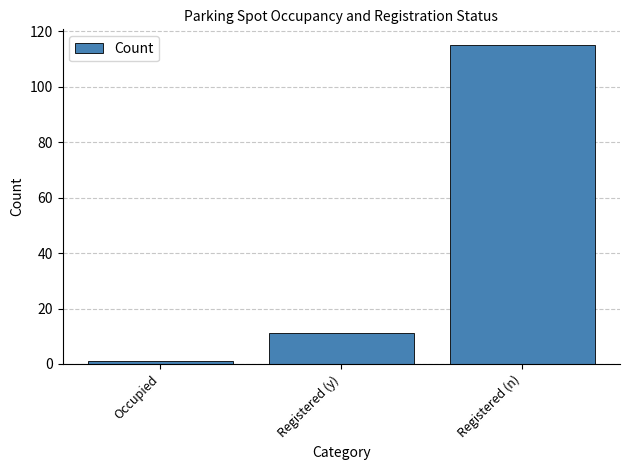

Count the number of data series in this chart.

1